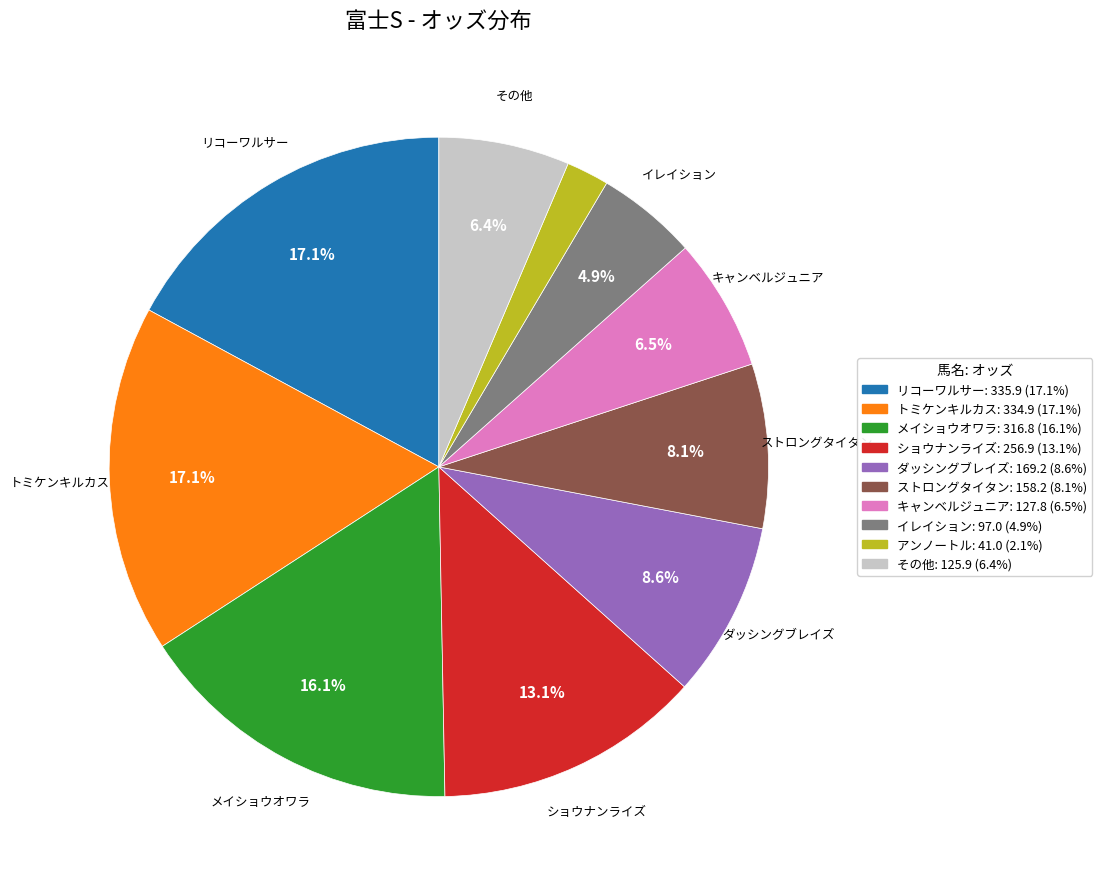

Is there any slice that represents more than half of the pie?

No